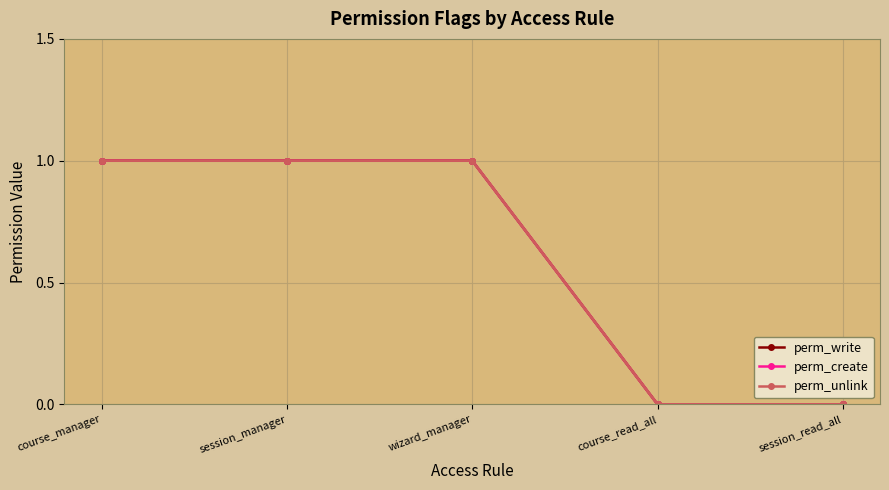

How many values in perm_create are above zero?

3